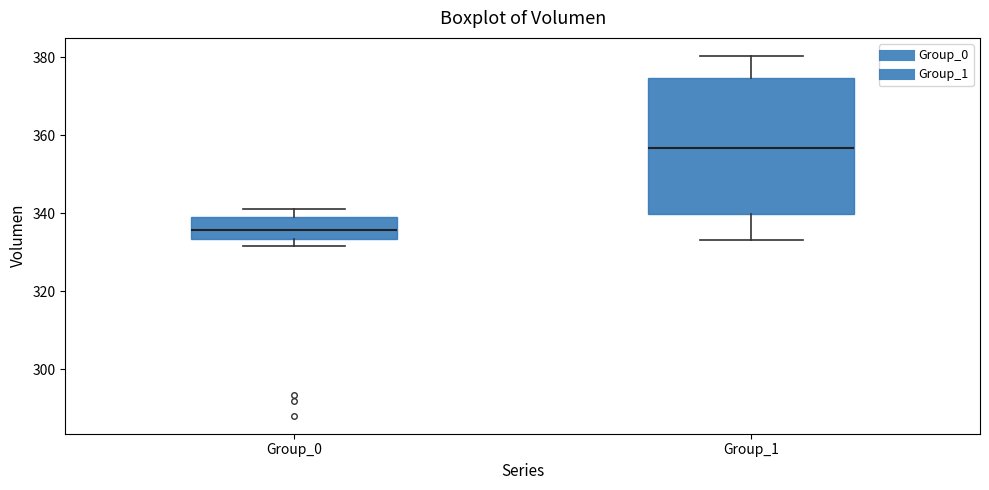

Which box's median line is the lowest?

Group_0